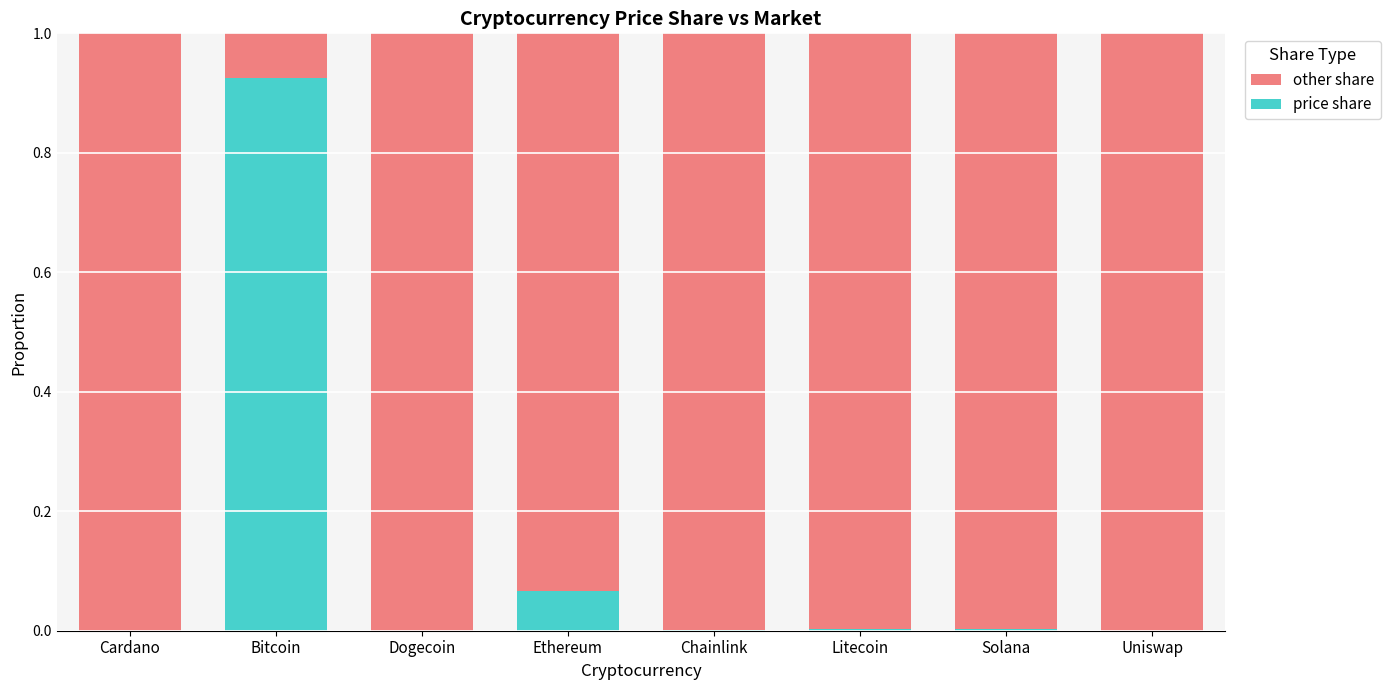

The price share series shows 0.0 at Litecoin. True or false?

True